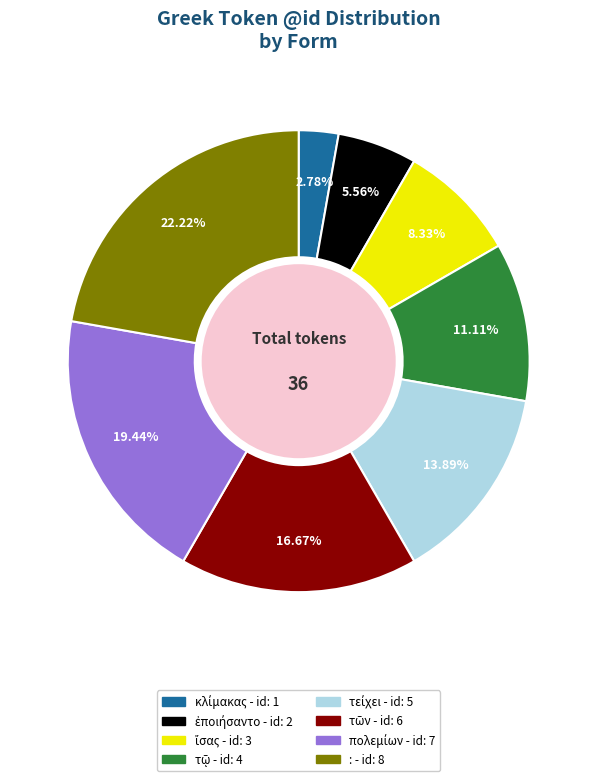

Is there a majority slice in this chart?

No